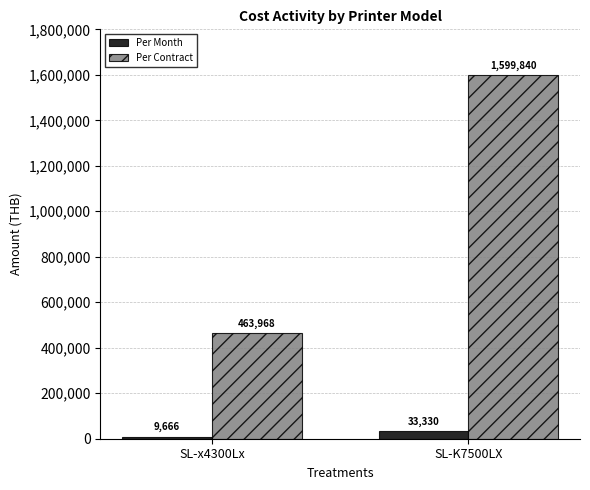

Is it true that Per Contract equals 1599840 at SL-K7500LX?

True